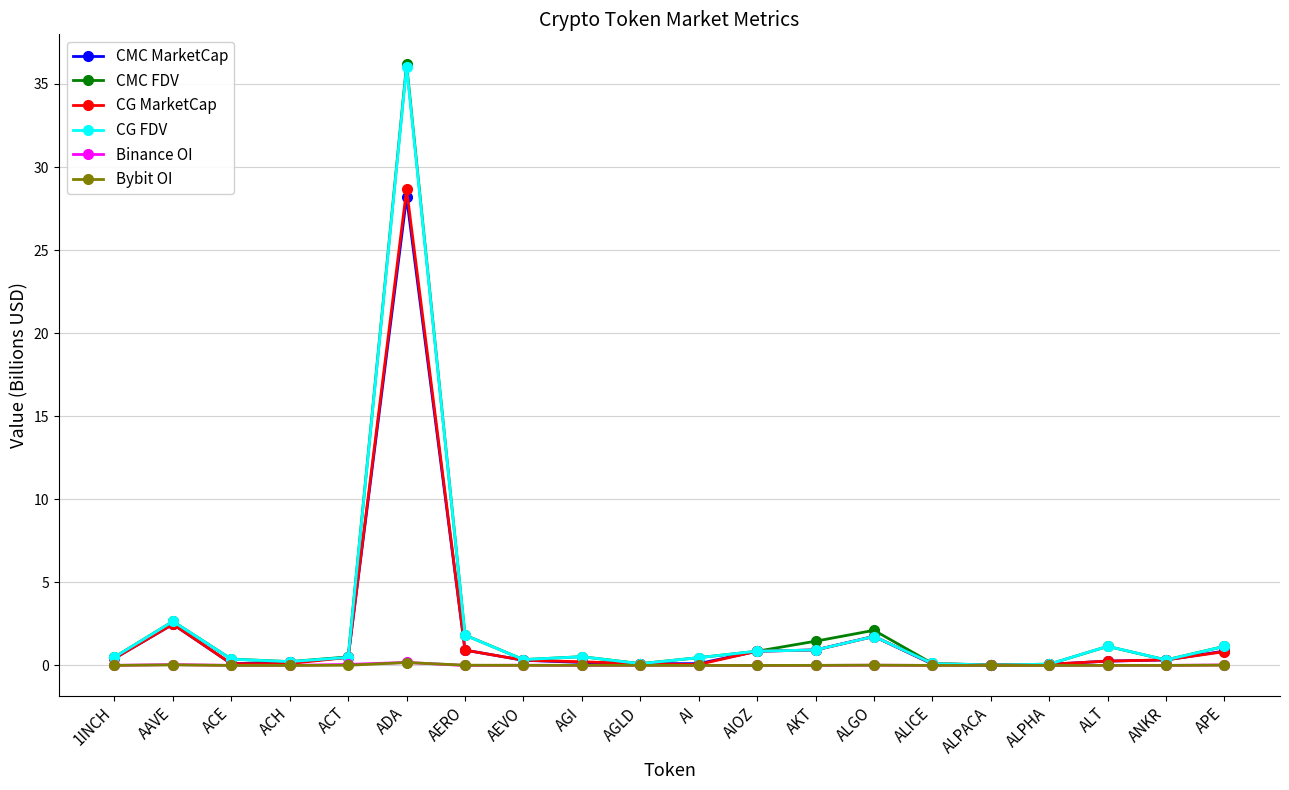

What is the label of the 11th point from the left?

AI